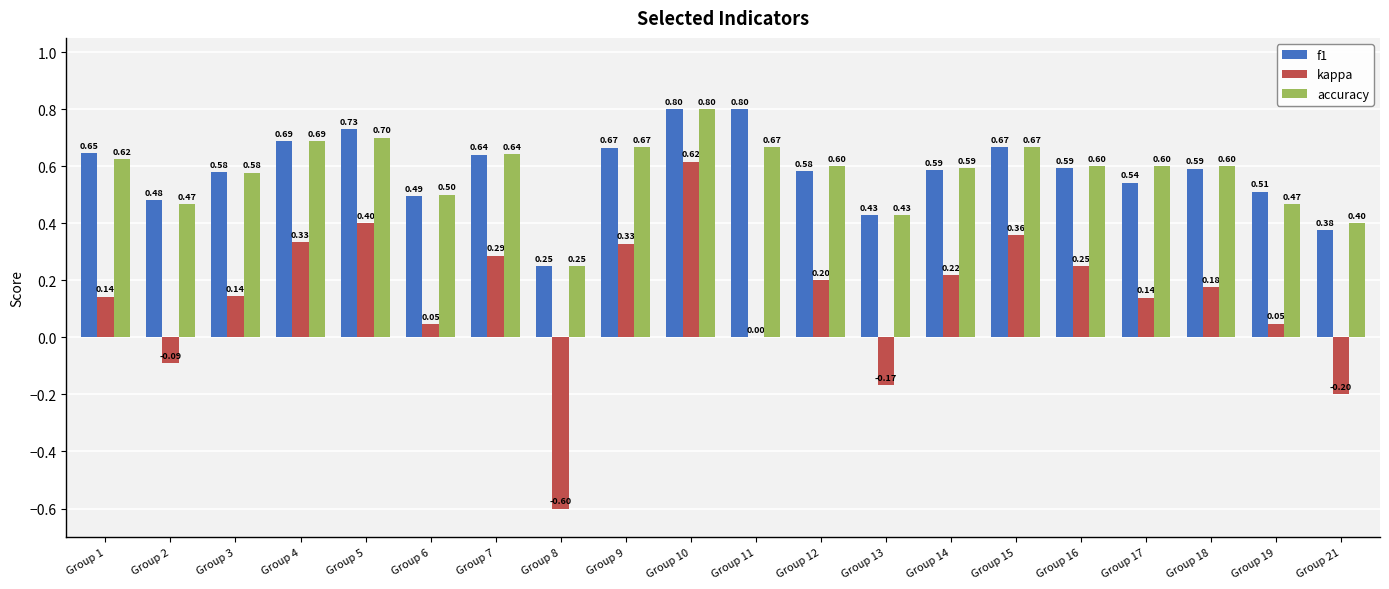

Which series changed the most between Group 13 and Group 17?

kappa